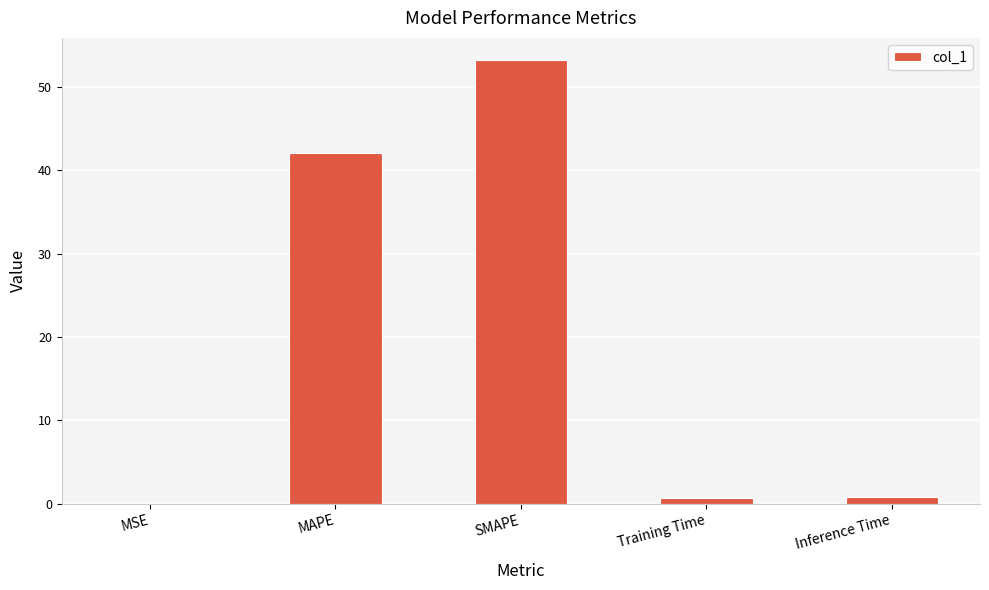

Is it true that the value at MAPE is 12.7?

False